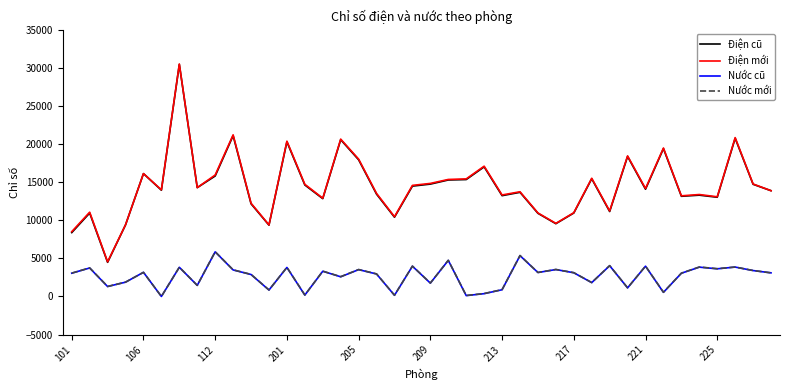

What is the maximum value shown in the chart?

30488